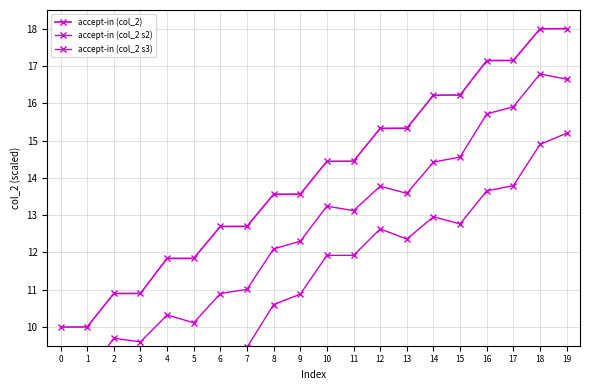

Which series has the largest range (max minus min)?

accept-in (col_2 s2)